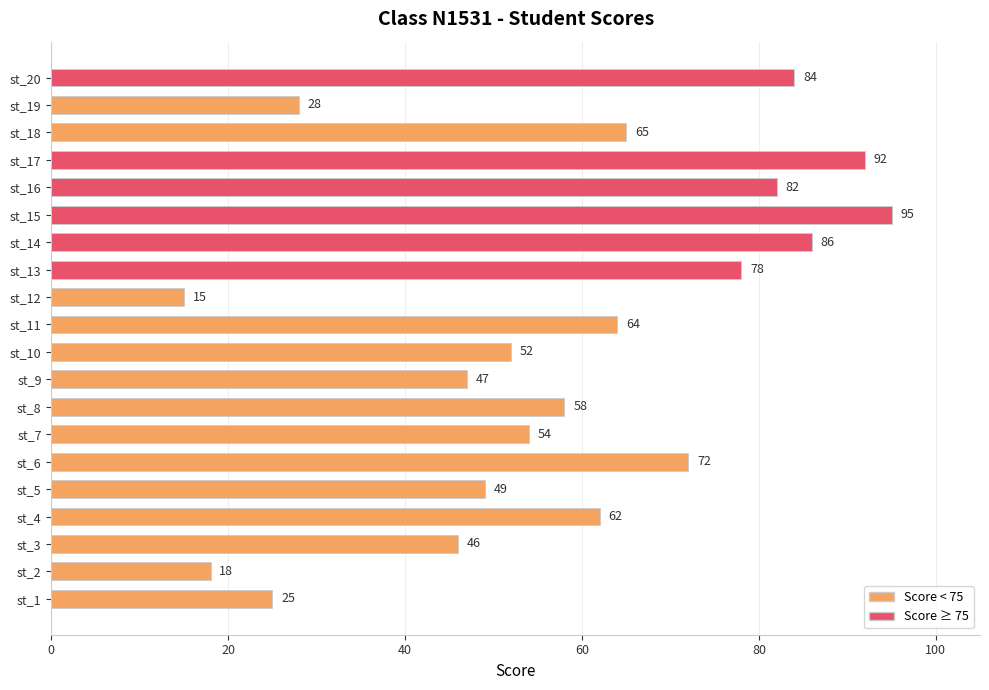

True or false: the data shows 107 at st_16.

False